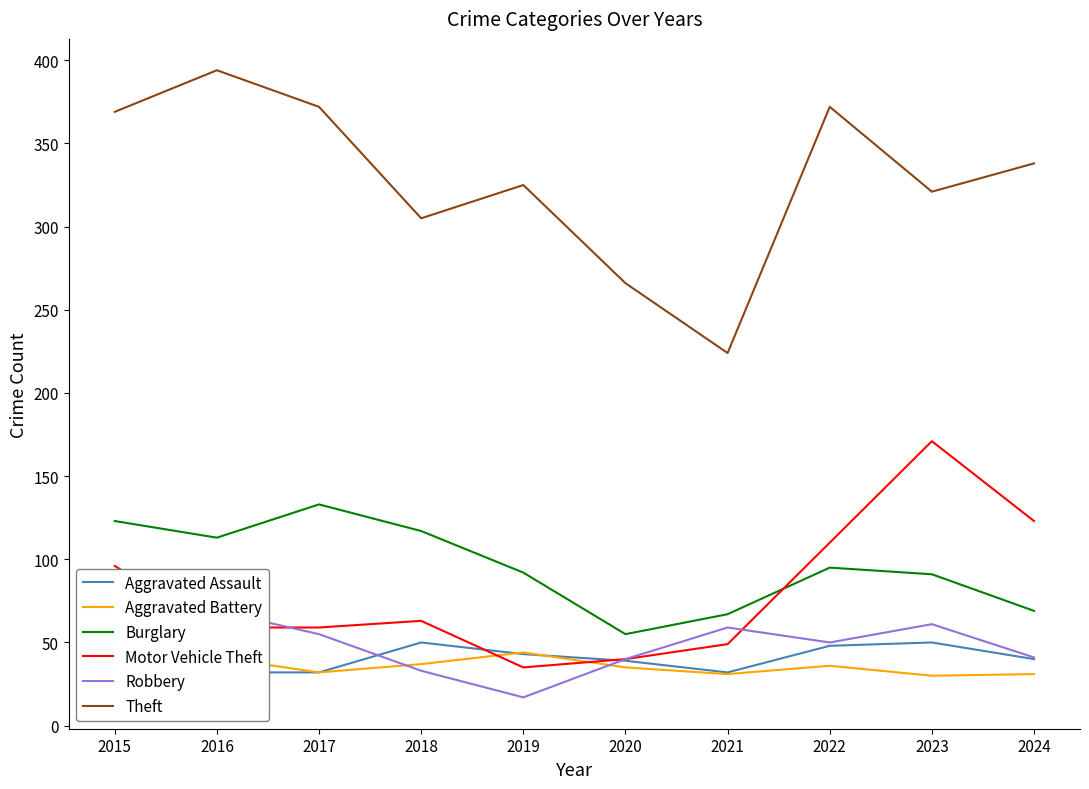

The Motor Vehicle Theft series shows 98 at 2016. True or false?

False